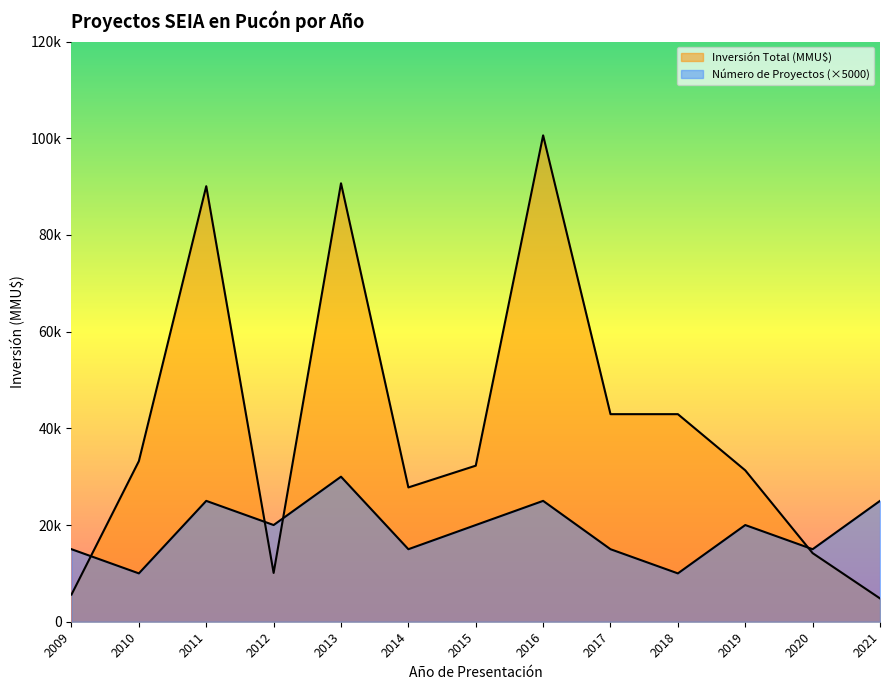

Which has a higher value, 2013 or 2011?

2013